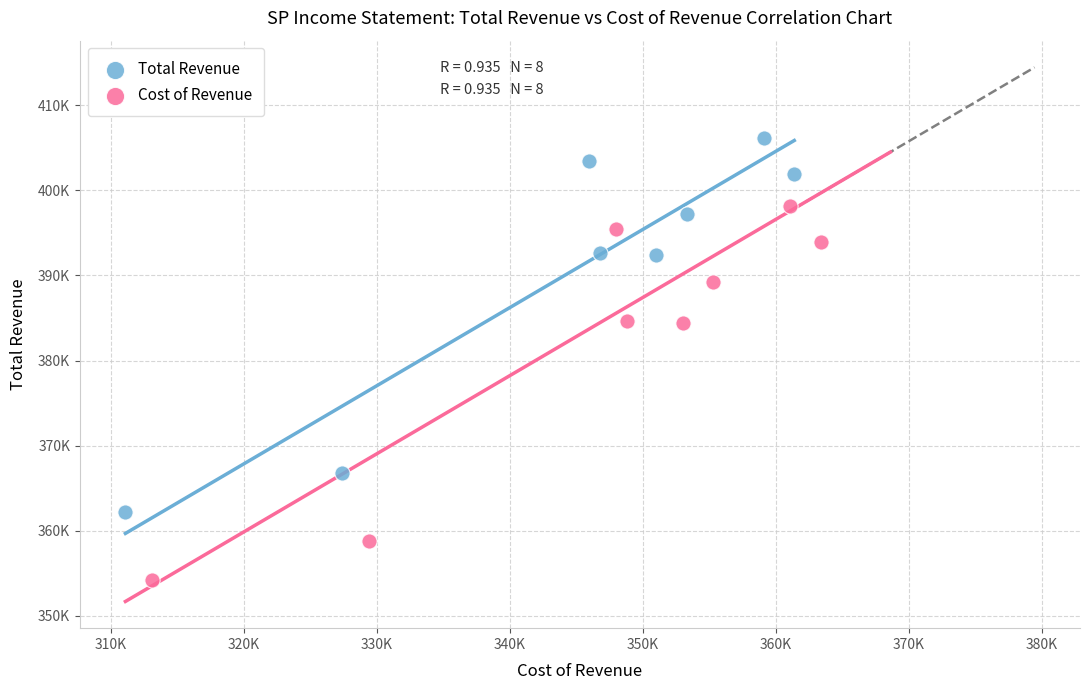

Which series contains the lowest Y value?

Cost of Revenue